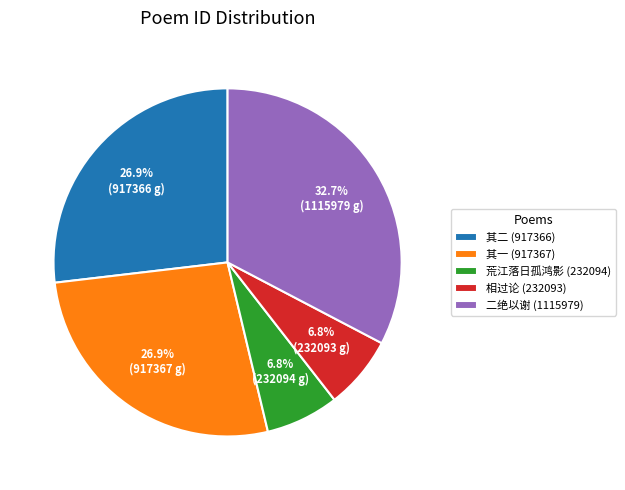

Is the sum of 相过论 (232093) and 其一 (917367) greater than half?

No